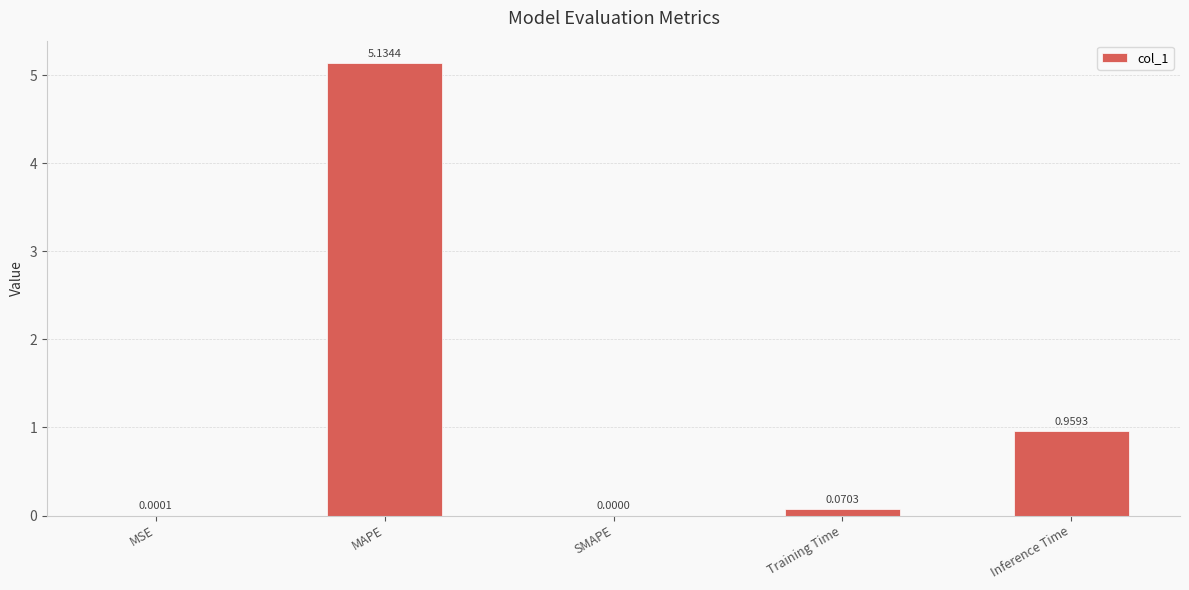

How many values are above zero?

4